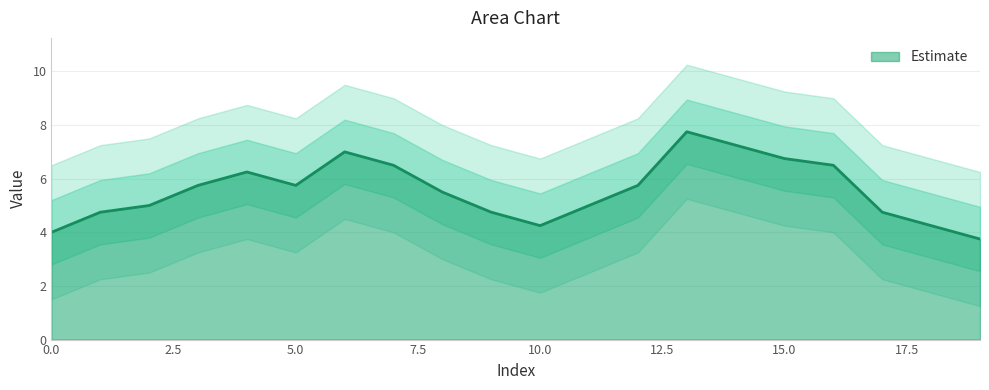

What is the minimum value for Estimate?

3.8